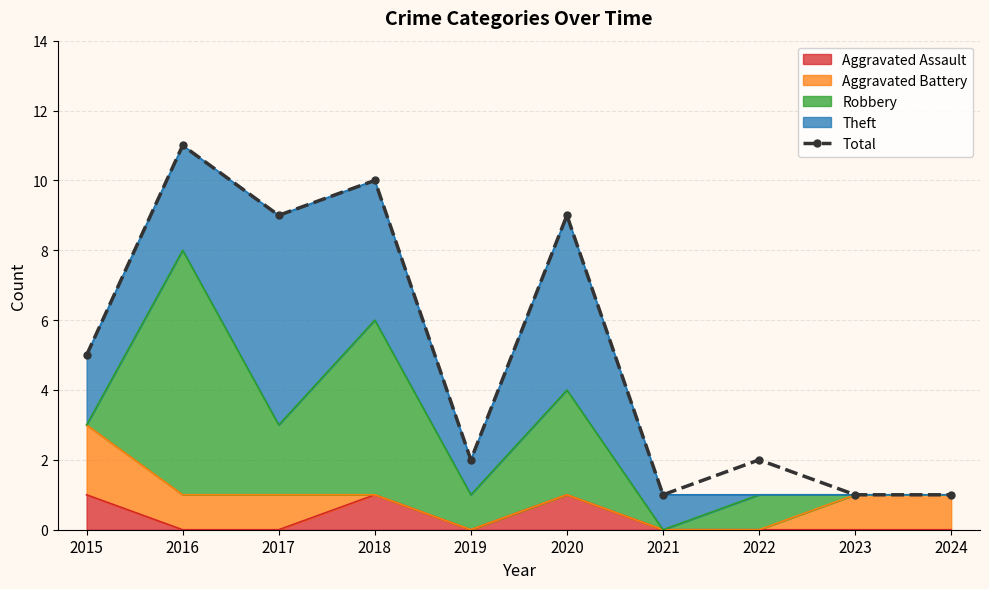

What is the average value?

5